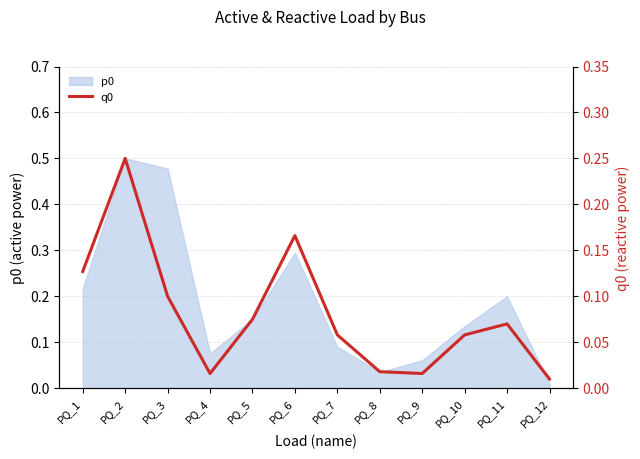

Is it true that p0 equals 0.3 at PQ_1?

False